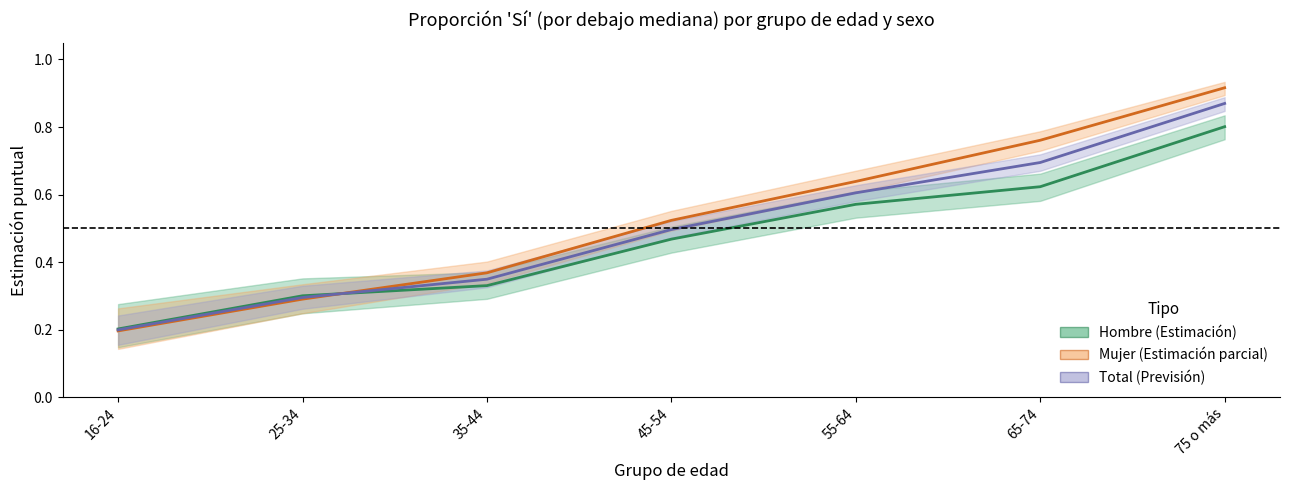

List the labels in order of Total Estimación value, largest first.

75 o más, 65-74, 55-64, 45-54, 35-44, 25-34, 16-24